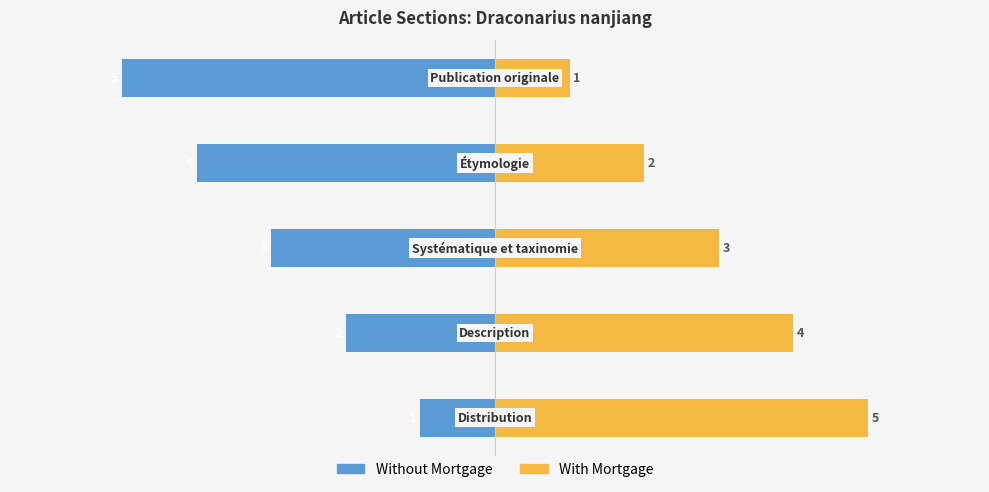

What is the difference between the maximum and minimum values in the With Mortgage series?

4